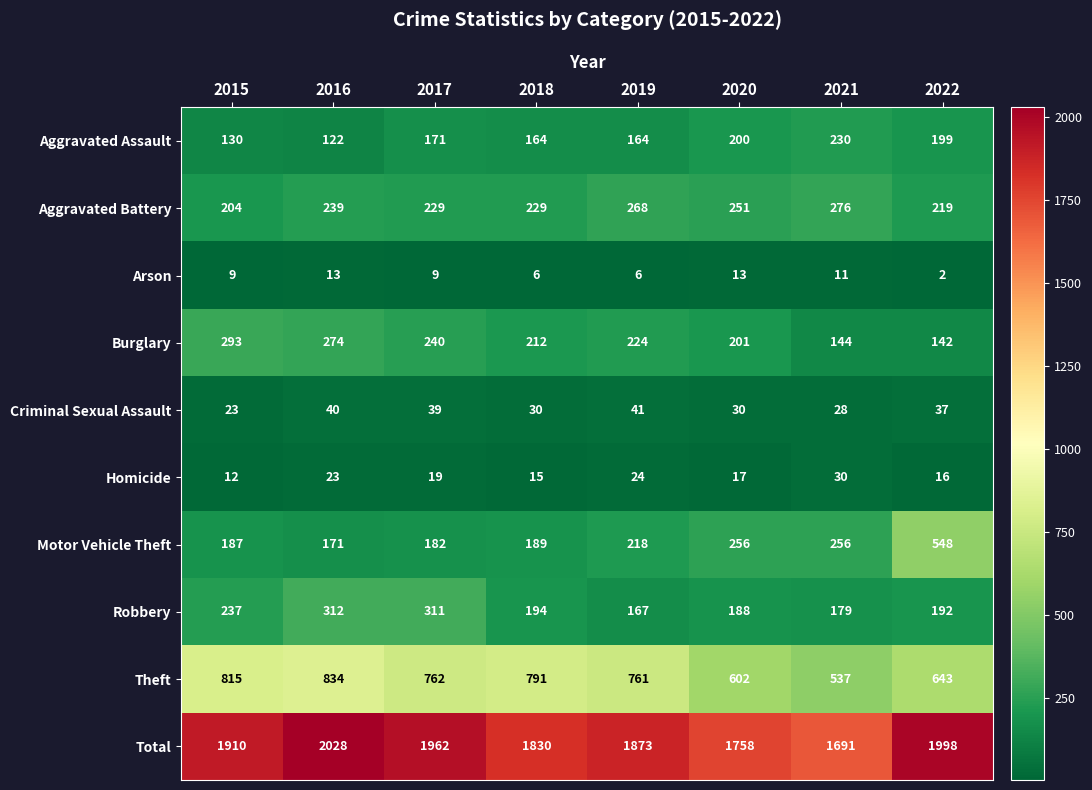

What is the average value of the Motor Vehicle Theft series?

251